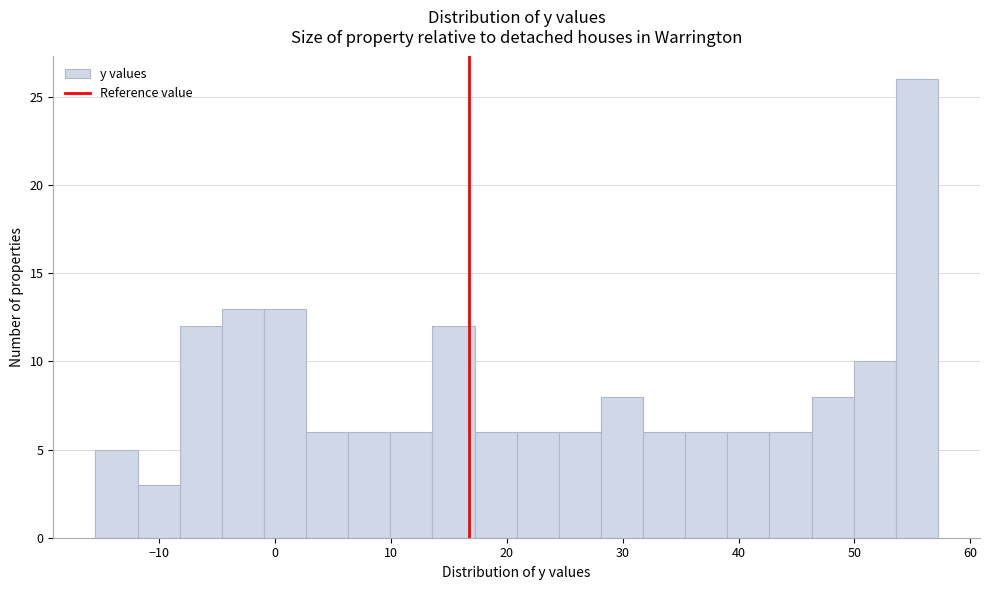

Around what value on the x-axis is the tallest bar? Give the approximate position of its centre, as read against the axis.

55